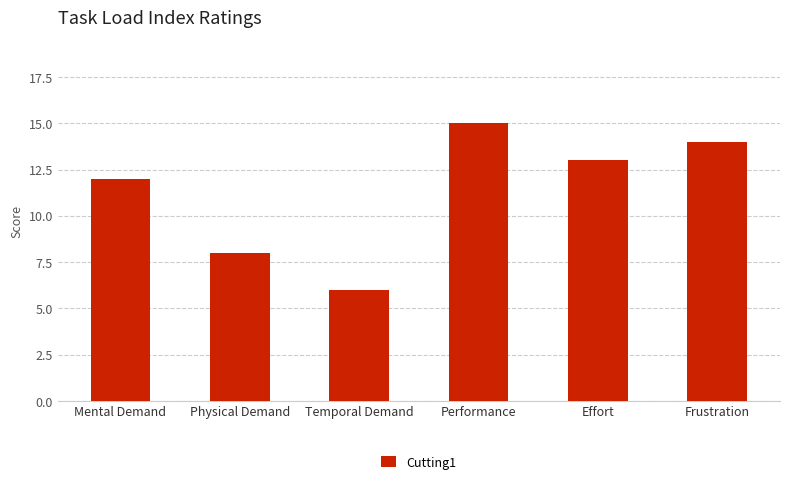

List the labels in order of value, smallest first.

Temporal Demand, Physical Demand, Mental Demand, Effort, Frustration, Performance